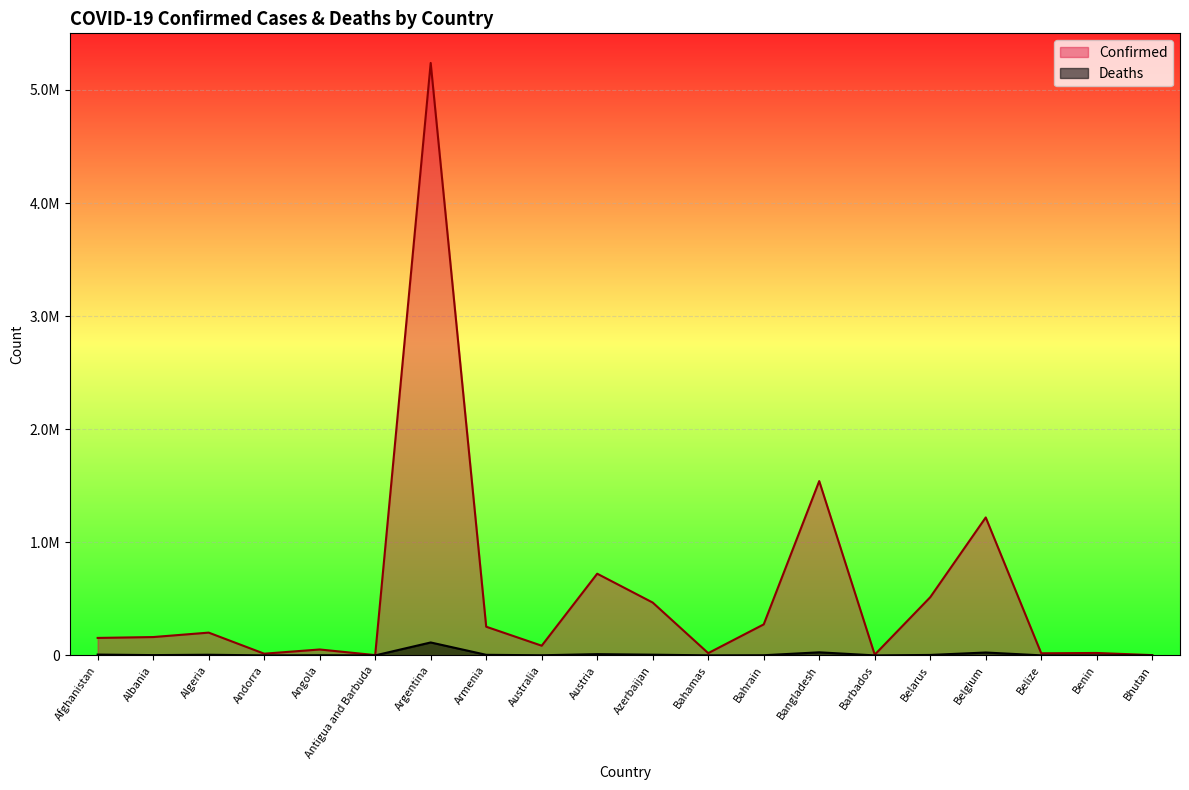

Which category has the highest value across all series?

Argentina